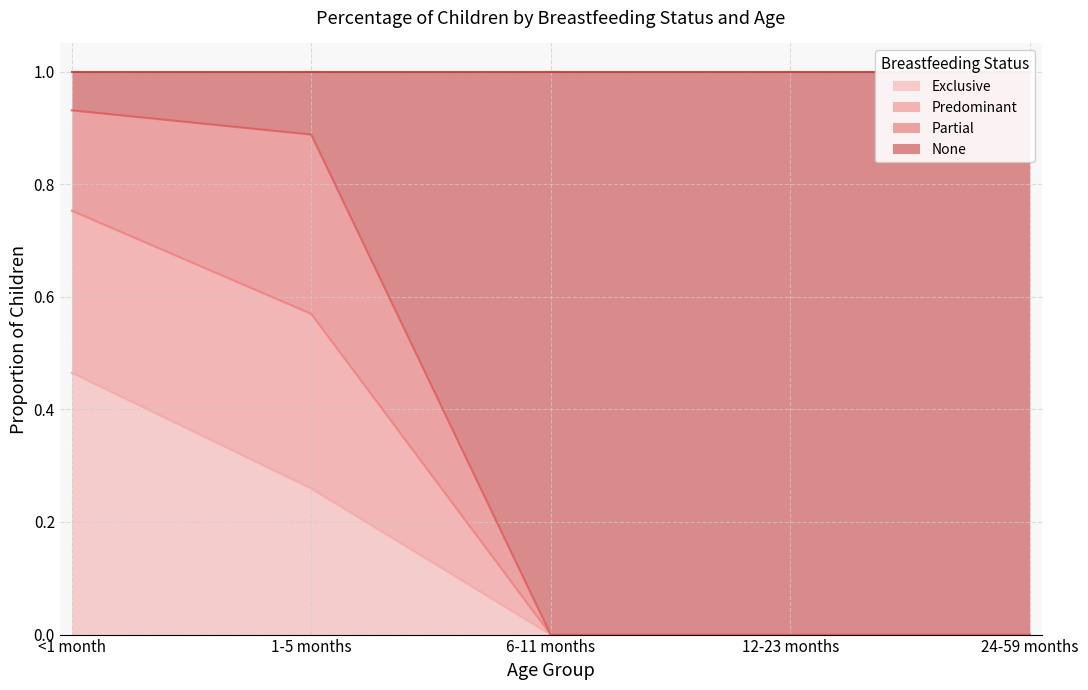

What is the difference between the maximum and minimum values in the Exclusive series?

0.5